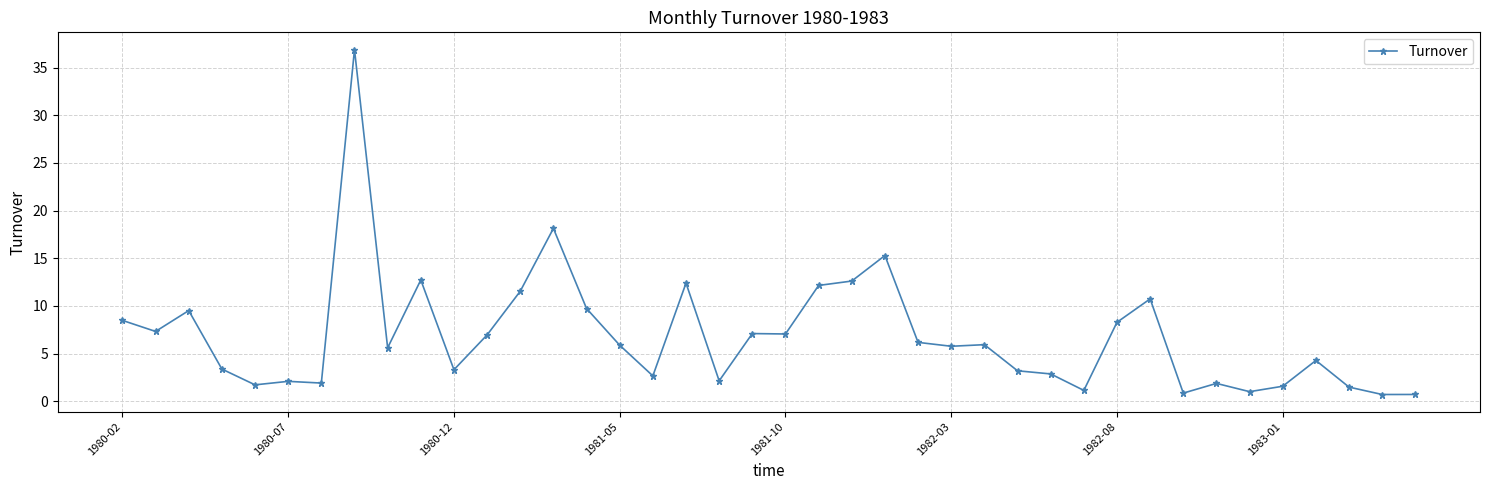

True or false: the data has more than 1 interior local peaks.

True